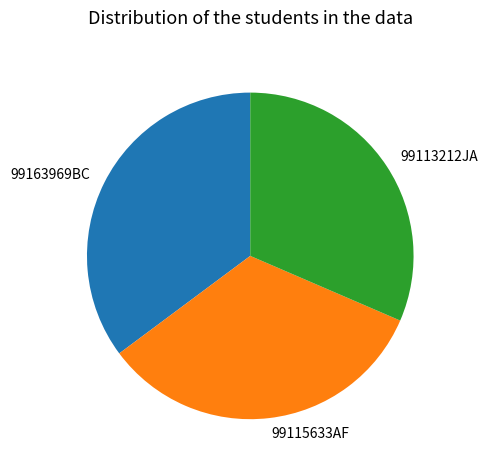

What is the ratio of the value at 99163969BC to the value at 99115633AF?

1.1